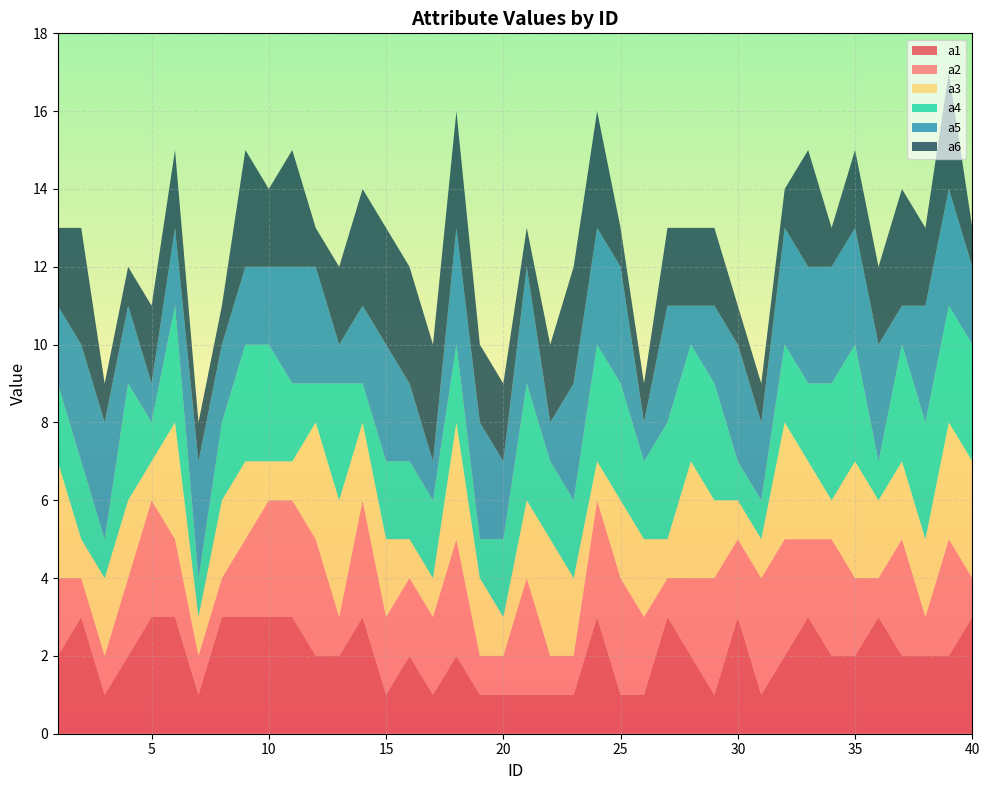

Reading right to left, list all the values displayed in this chart.

a1: 40=3	39=2	38=2	37=2	36=3	35=2	34=2	33=3	32=2	31=1	30=3	29=1	28=2	27=3	26=1	25=1	24=3	23=1	22=1	21=1	20=1	19=1	18=2	17=1	16=2	15=1	14=3	13=2	12=2	11=3	10=3	9=3	8=3	7=1	6=3	5=3	4=2	3=1	2=3	1=2
a2: 40=1	39=3	38=1	37=3	36=1	35=2	34=3	33=2	32=3	31=3	30=2	29=3	28=2	27=1	26=2	25=3	24=3	23=1	22=1	21=3	20=1	19=1	18=3	17=2	16=2	15=2	14=3	13=1	12=3	11=3	10=3	9=2	8=1	7=1	6=2	5=3	4=2	3=1	2=1	1=2
a3: 40=3	39=3	38=2	37=2	36=2	35=3	34=1	33=2	32=3	31=1	30=1	29=2	28=3	27=1	26=2	25=2	24=1	23=2	22=3	21=2	20=1	19=2	18=3	17=1	16=1	15=2	14=2	13=3	12=3	11=1	10=1	9=2	8=2	7=1	6=3	5=1	4=2	3=2	2=1	1=3
a4: 40=3	39=3	38=3	37=3	36=1	35=3	34=3	33=2	32=2	31=1	30=1	29=3	28=3	27=3	26=2	25=3	24=3	23=2	22=2	21=3	20=2	19=1	18=2	17=2	16=2	15=2	14=1	13=3	12=1	11=2	10=3	9=3	8=2	7=1	6=3	5=1	4=3	3=1	2=2	1=2
a5: 40=2	39=3	38=3	37=1	36=3	35=3	34=3	33=3	32=3	31=2	30=3	29=2	28=1	27=3	26=1	25=3	24=3	23=3	22=1	21=3	20=2	19=3	18=3	17=1	16=2	15=3	14=2	13=1	12=3	11=3	10=2	9=2	8=2	7=3	6=2	5=1	4=2	3=3	2=3	1=2
a6: 40=1	39=3	38=2	37=3	36=2	35=2	34=1	33=3	32=1	31=1	30=1	29=2	28=2	27=2	26=1	25=1	24=3	23=3	22=2	21=1	20=2	19=2	18=3	17=3	16=3	15=3	14=3	13=2	12=1	11=3	10=2	9=3	8=1	7=1	6=2	5=2	4=1	3=1	2=3	1=2